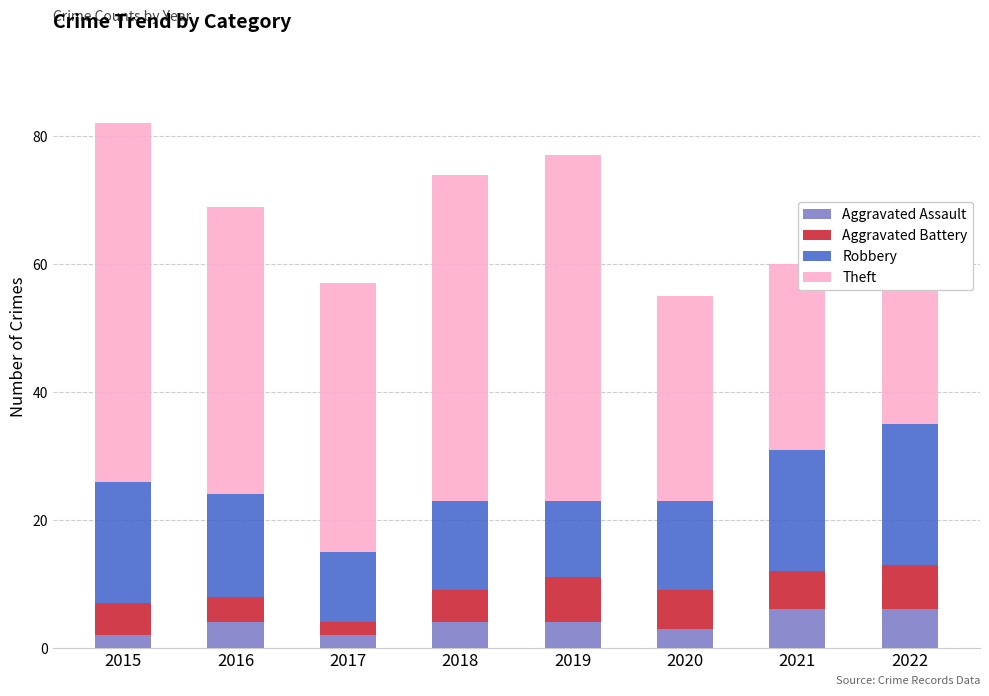

Is the value of Theft at 2020 greater than the value of Aggravated Battery at 2017?

Yes